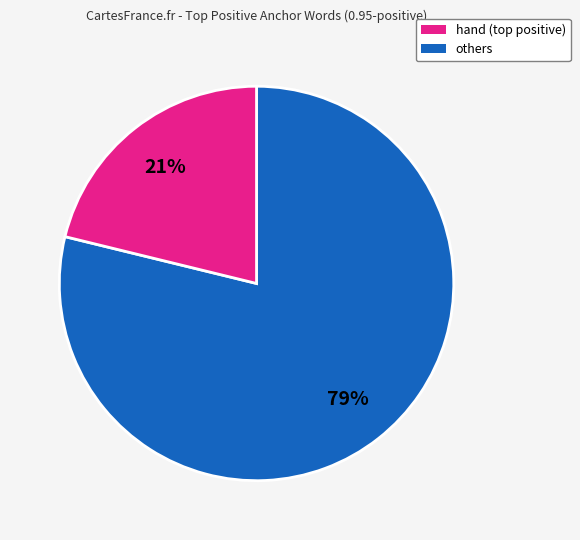

Is there any slice that represents more than half of the pie?

Yes